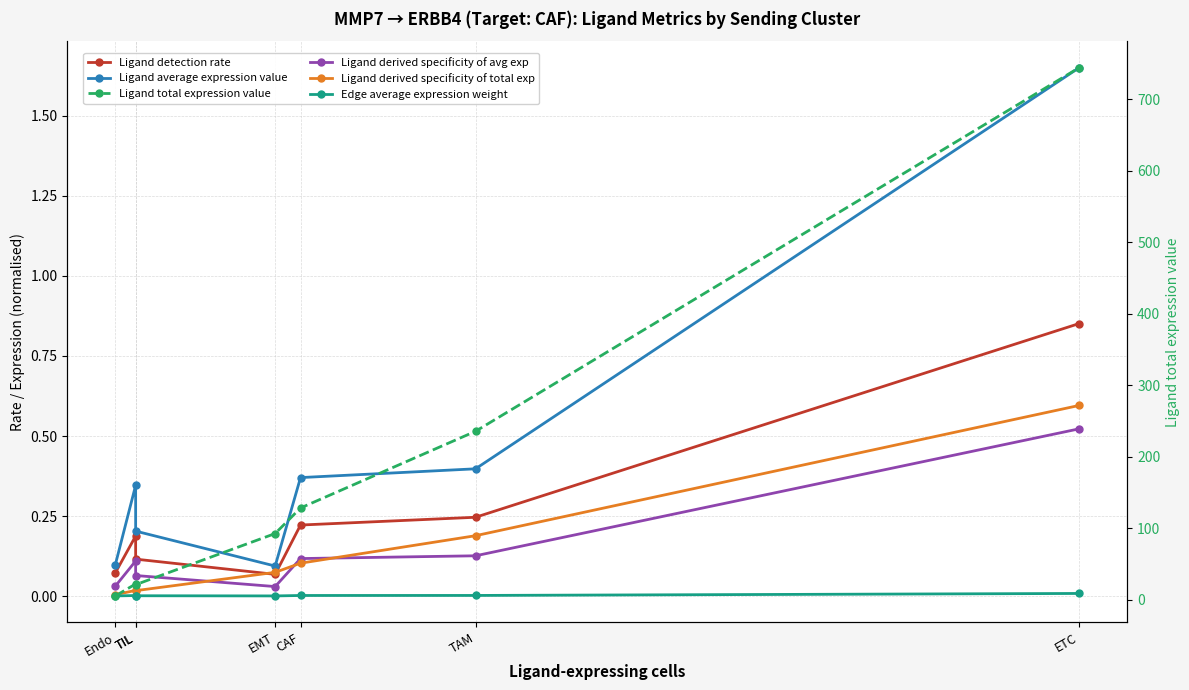

Reading right to left, list all the values displayed in this chart.

Ligand detection rate: 0.9	0.2	0.2	0.1	0.1	0.2	0.1
Ligand average expression value: 1.7	0.4	0.4	0.1	0.2	0.3	0.1
Ligand derived specificity of avg exp: 0.5	0.1	0.1	0.0	0.1	0.1	0.0
Ligand derived specificity of total exp: 0.6	0.2	0.1	0.1	0.0	0.0	0.0
Edge average expression weight: 0.0	0.0	0.0	0.0	0.0	0.0	0.0
Ligand total expression value: 744.5	235.8	128.4	92.7	21.1	22.1	5.4